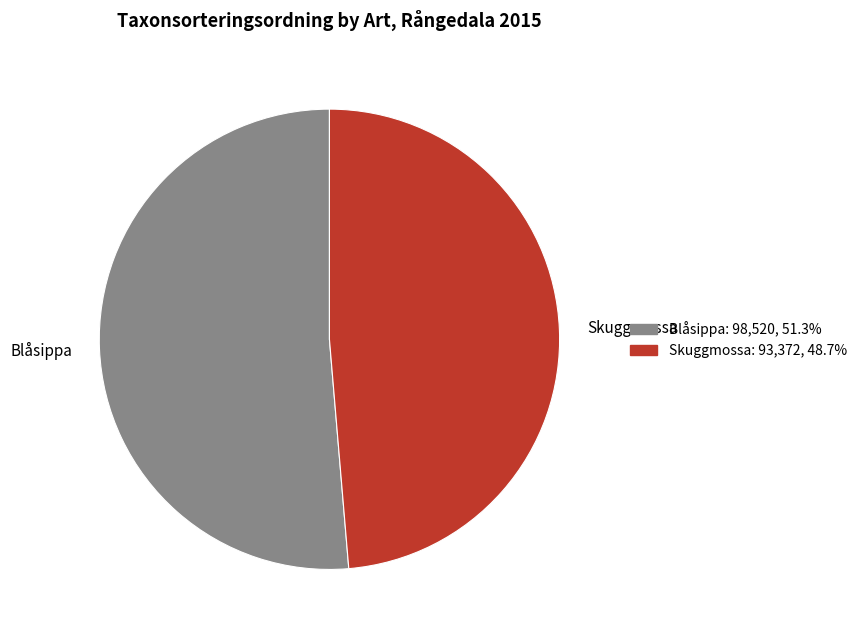

What is the ratio of the value at Blåsippa: 98,520, 51.3% to the value at Skuggmossa: 93,372, 48.7%?

1.1